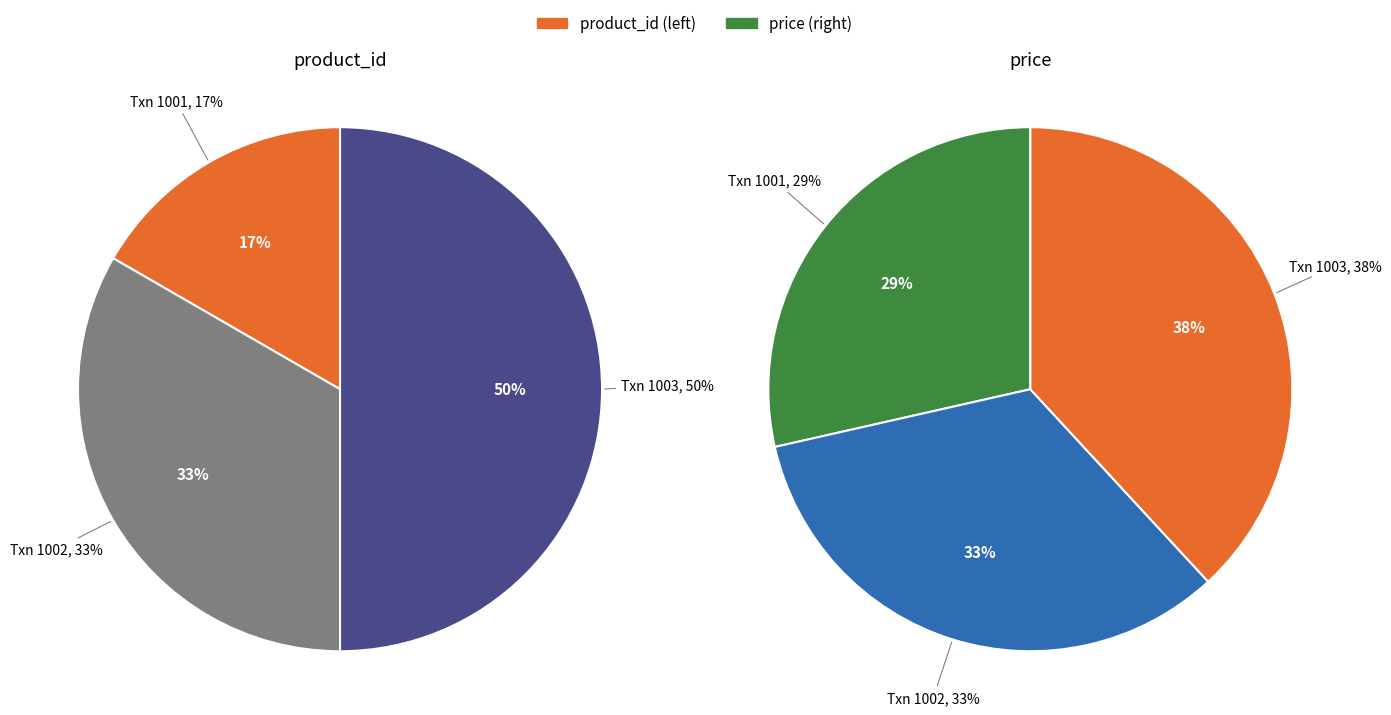

How many segments does this pie chart have?

3